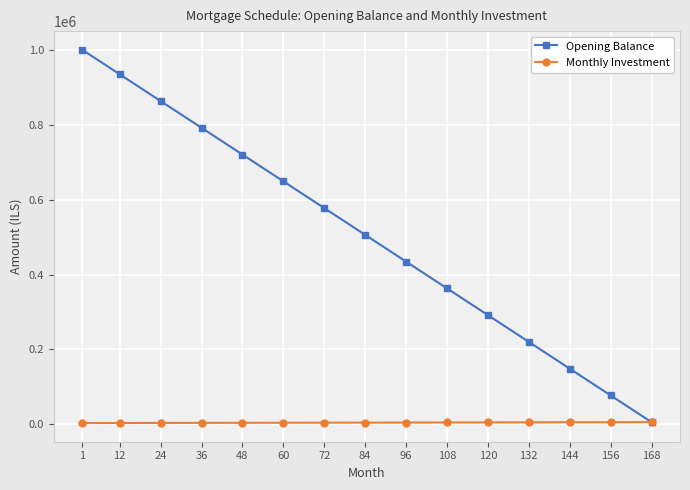

Which series has the largest total across all categories?

Opening Balance